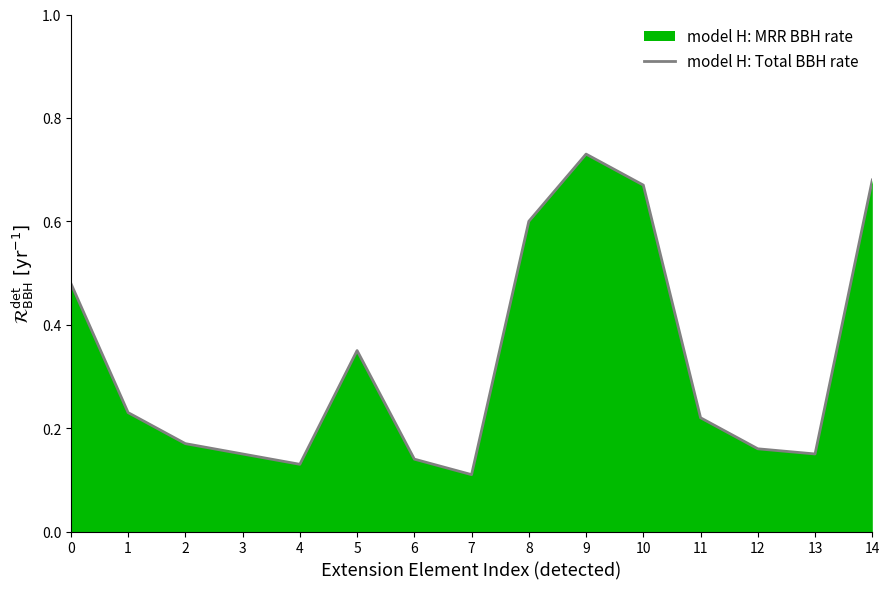

Which category has the lowest value across all series?

7